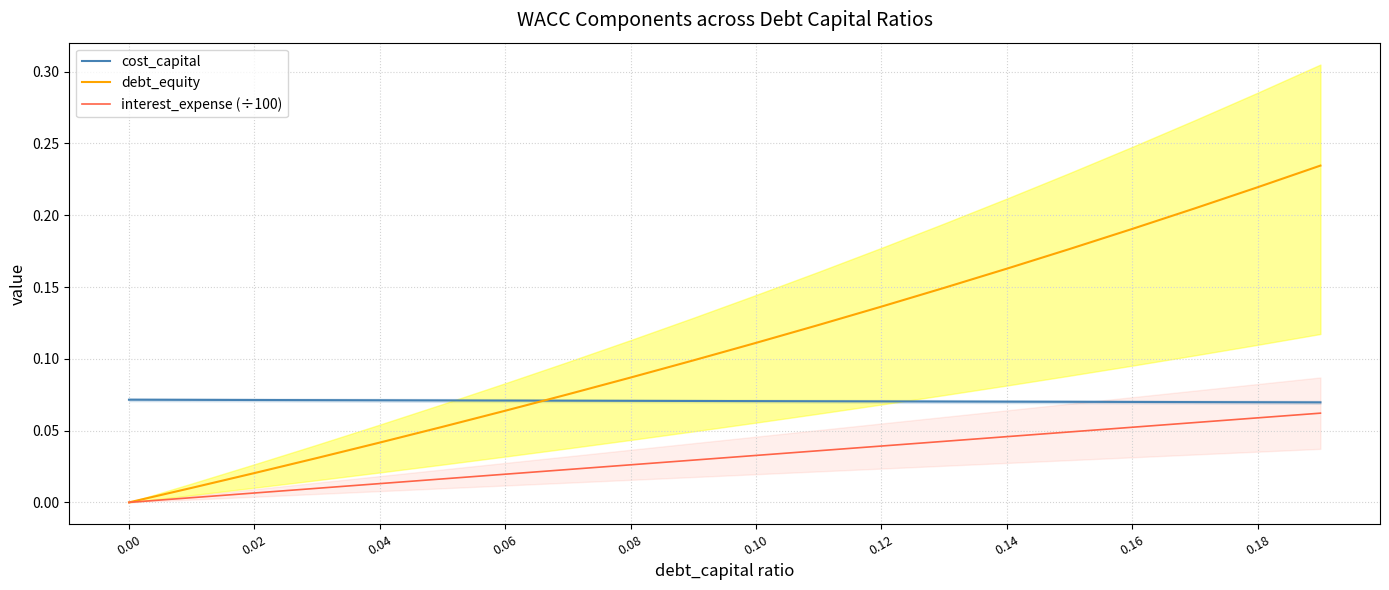

True or false: cost_capital has a value of 0.0 at 0.04.

False